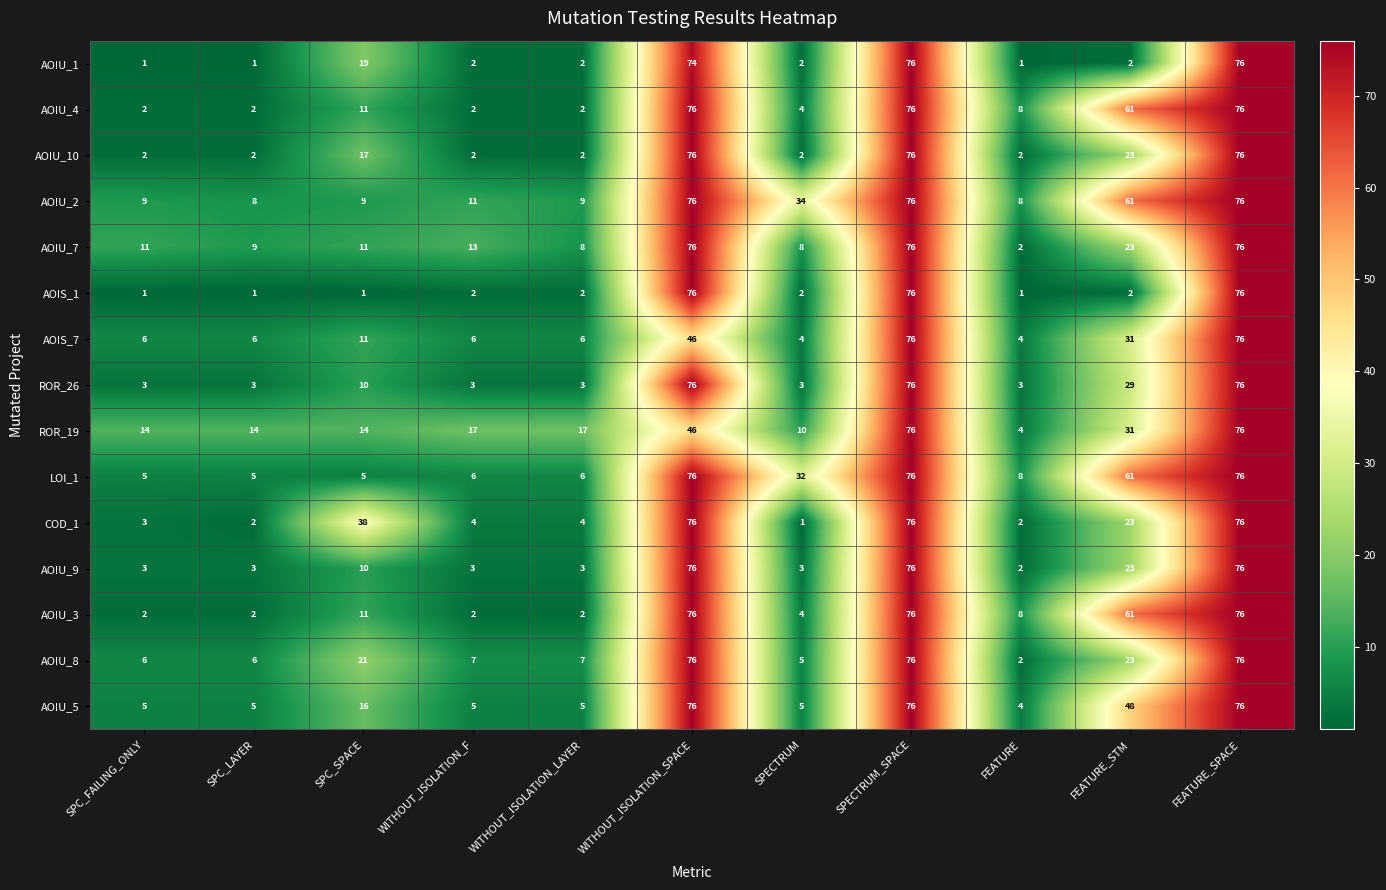

What is the maximum value for ROR_26?

76